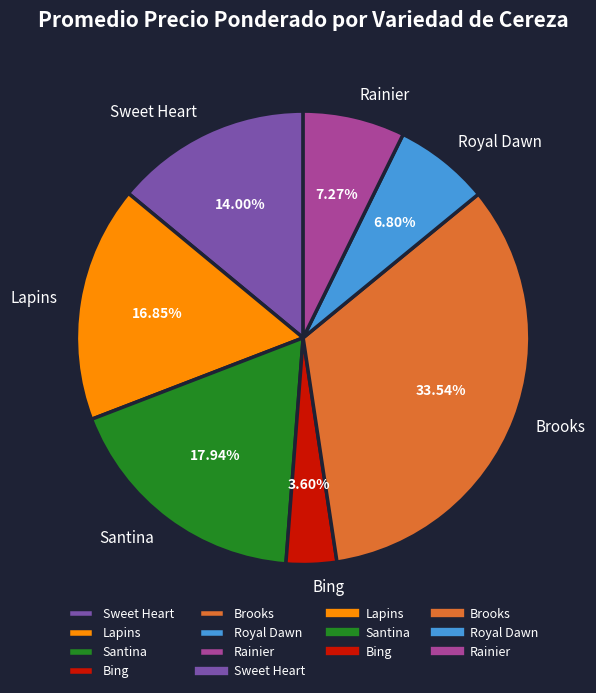

Is Brooks the majority of the pie?

No